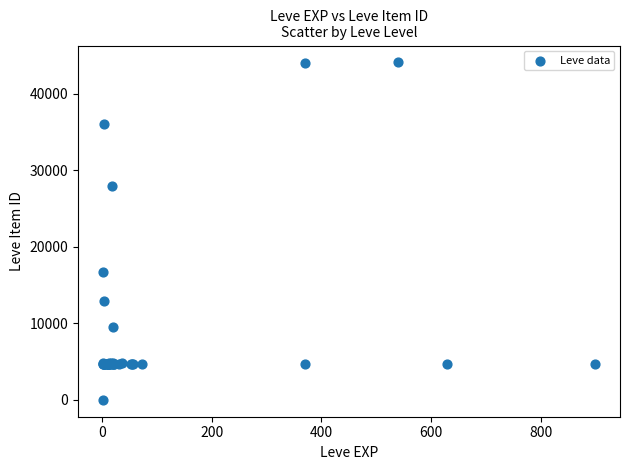

What Y value in the scatter plot is closest to 22050?

16734